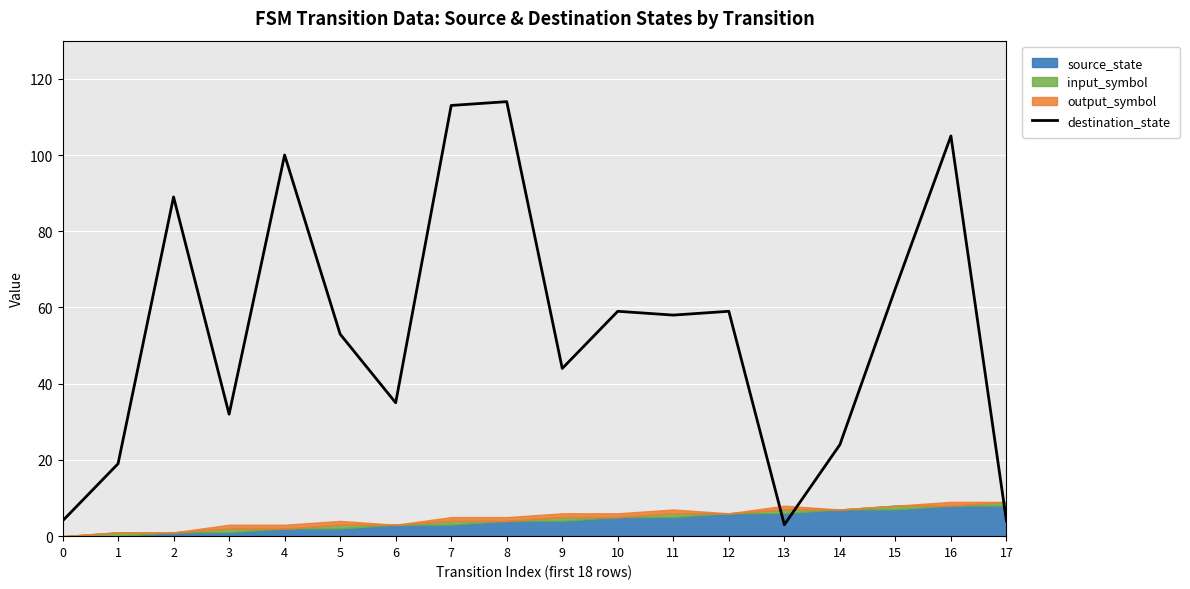

Where does the data first go above 58?

2